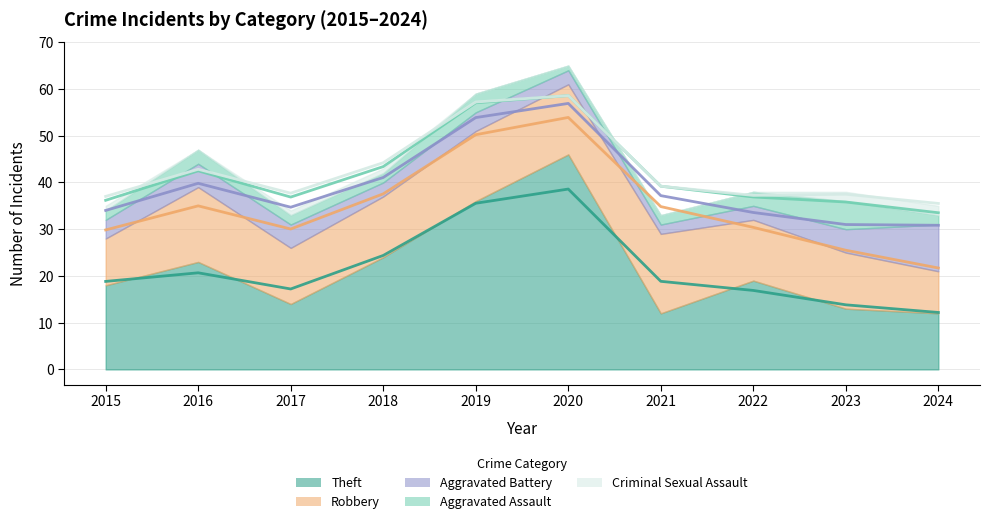

Reading left to right, extract all data points from this chart.

Theft: 18	23	14	24	36	46	12	19	13	12
Robbery: 10	16	12	13	15	15	17	13	12	9
Aggravated Battery: 4	5	5	3	4	3	2	3	5	10
Aggravated Assault: 2	3	2	2	4	1	2	3	6	2
Criminal Sexual Assault: 1	0	1	1	0	0	0	0	2	2